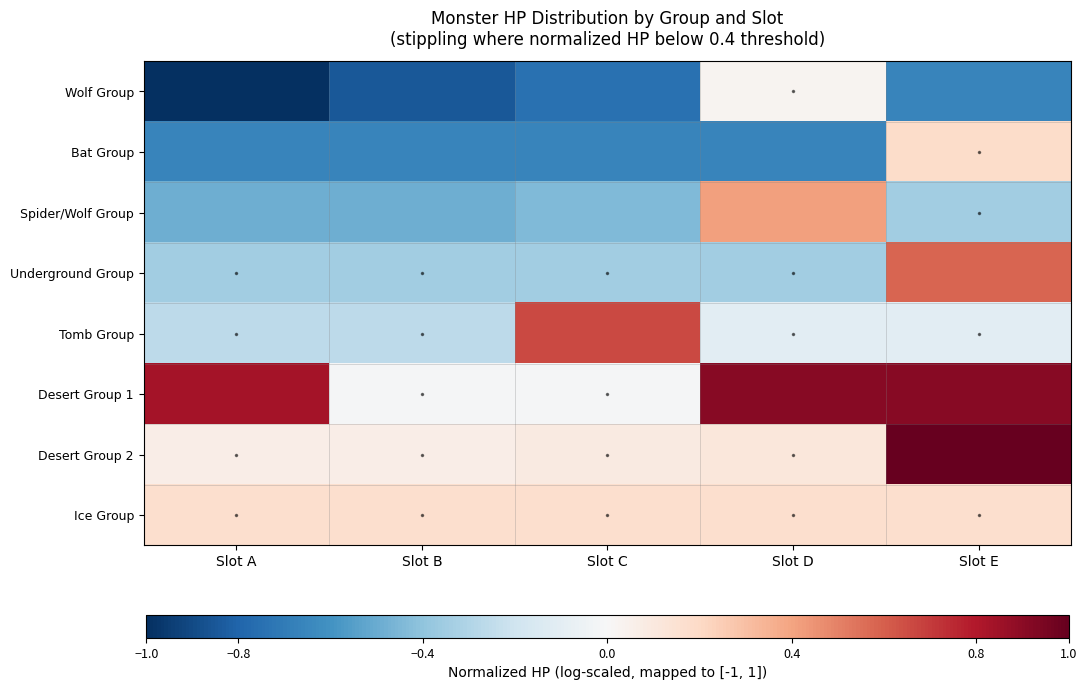

Reading left to right, what are all the values shown in this chart?

Wolf Group: Slot A=-1.0	Slot B=-0.8	Slot C=-0.7	Slot D=0.0	Slot E=-0.7
Bat Group: Slot A=-0.7	Slot B=-0.7	Slot C=-0.7	Slot D=-0.7	Slot E=0.2
Spider/Wolf Group: Slot A=-0.5	Slot B=-0.5	Slot C=-0.4	Slot D=0.4	Slot E=-0.3
Underground Group: Slot A=-0.3	Slot B=-0.3	Slot C=-0.3	Slot D=-0.3	Slot E=0.6
Tomb Group: Slot A=-0.3	Slot B=-0.3	Slot C=0.7	Slot D=-0.1	Slot E=-0.1
Desert Group 1: Slot A=0.8	Slot B=-0.0	Slot C=-0.0	Slot D=0.9	Slot E=0.9
Desert Group 2: Slot A=0.1	Slot B=0.1	Slot C=0.1	Slot D=0.1	Slot E=1.0
Ice Group: Slot A=0.2	Slot B=0.2	Slot C=0.2	Slot D=0.2	Slot E=0.2